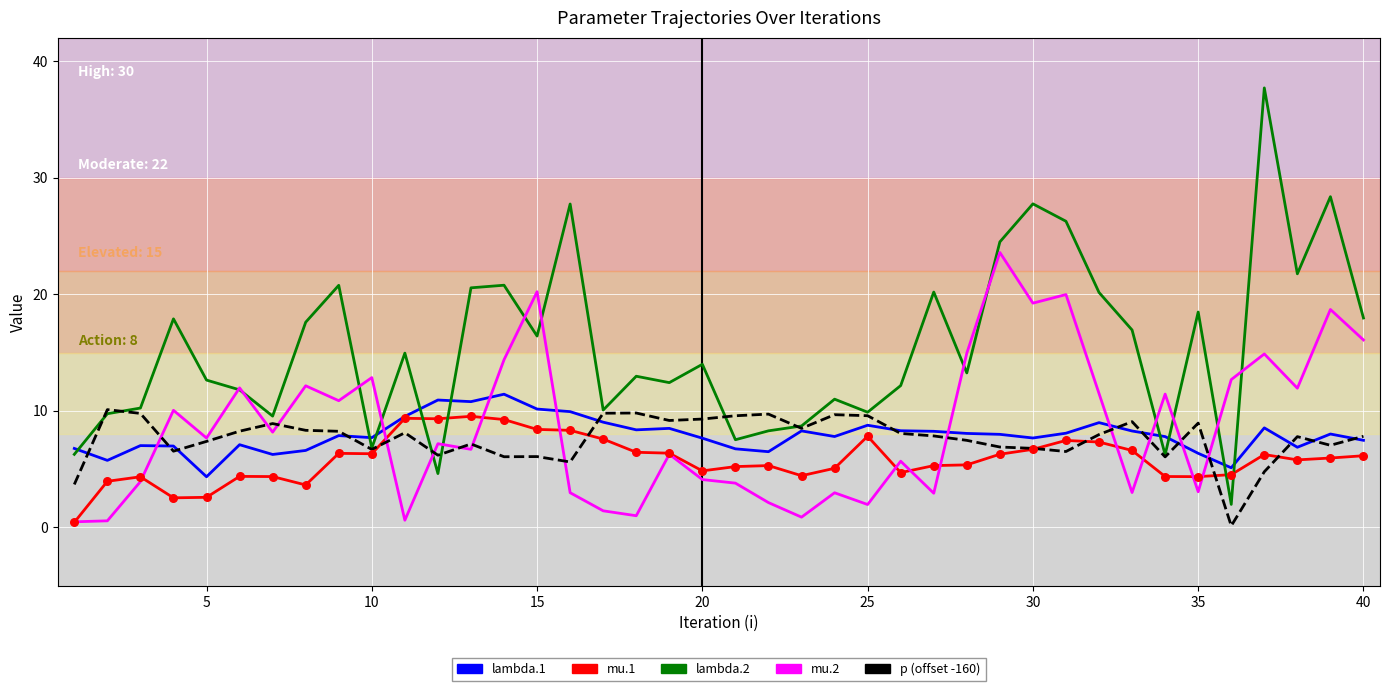

Which series has the widest spread of values?

lambda.2